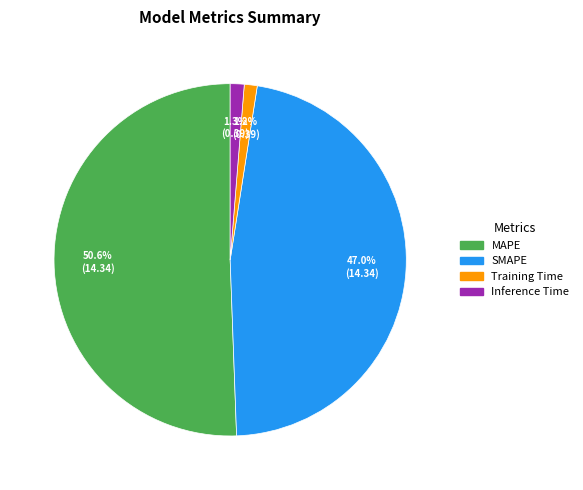

To the nearest percent, what portion does SMAPE represent?

47%